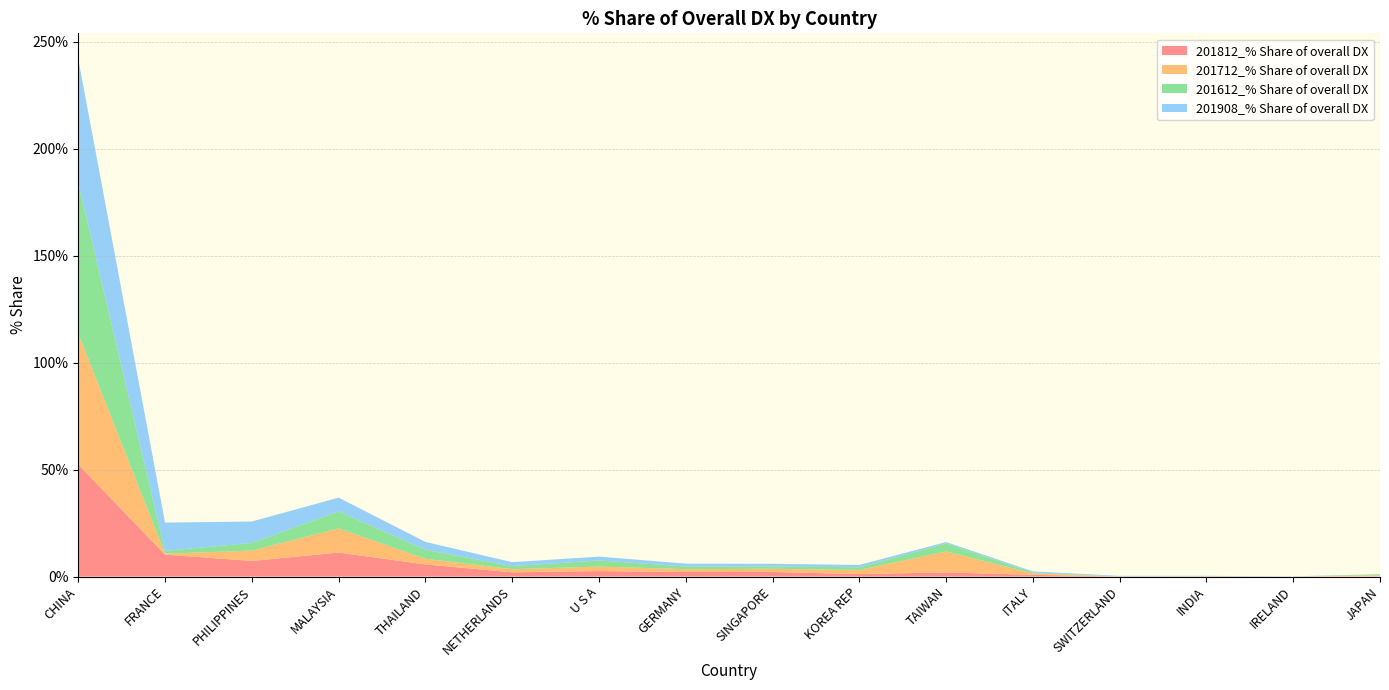

Reading right to left, what are all the values shown in this chart?

201812_% Share of overall DX: 0.0	0.0	0.1	0.1	0.8	2.0	1.2	2.2	2.1	2.6	2.0	5.7	11.2	7.3	10.2	52.4
201712_% Share of overall DX: 0.6	0.0	0.1	0.0	0.7	9.8	1.9	1.5	1.3	2.1	1.5	2.7	11.3	4.8	0.5	61.3
201612_% Share of overall DX: 0.5	0.0	0.1	0.0	0.4	3.8	1.3	1.1	1.3	2.8	1.5	4.2	8.0	3.6	1.3	70.3
201908_% Share of overall DX: 0.0	0.1	0.1	0.3	0.5	0.6	1.1	1.3	1.3	1.8	1.8	3.7	6.4	10.0	13.2	57.8